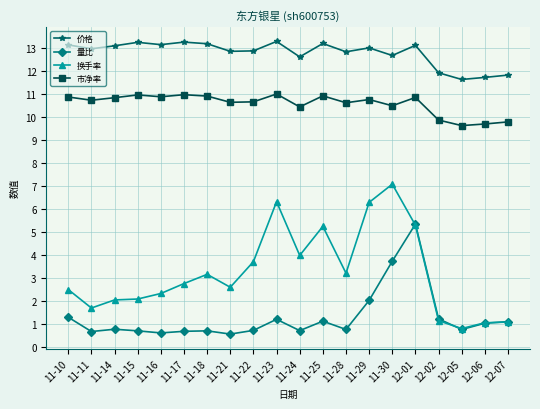

After their last crossing, which series has the higher values: 量比 or 换手率?

量比